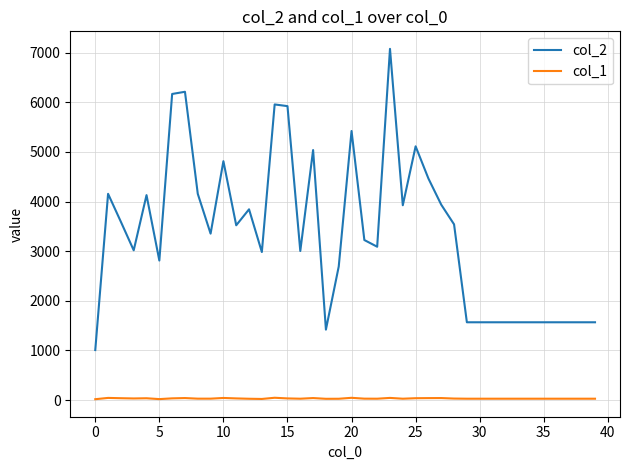

Rank the series by their average value, from lowest to highest.

col_1, col_2